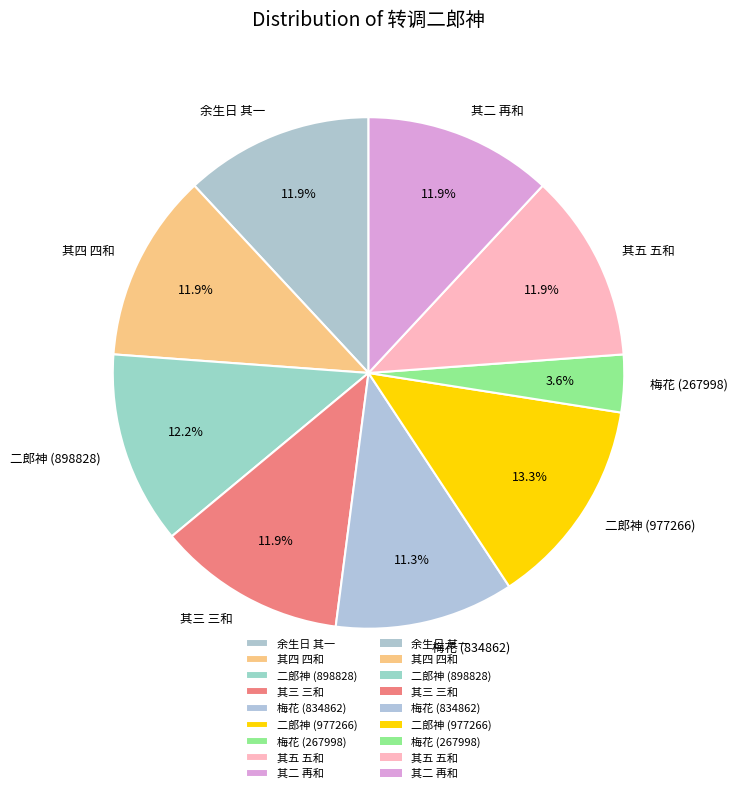

Is 其二 再和 the majority of the pie?

No